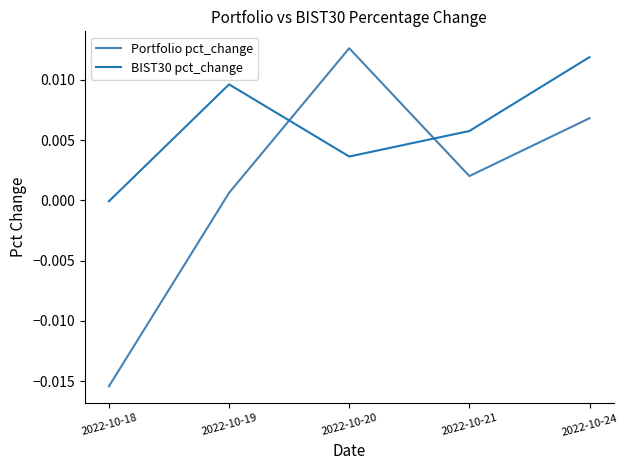

Which category has the highest value in the Portfolio pct_change series?

2022-10-20